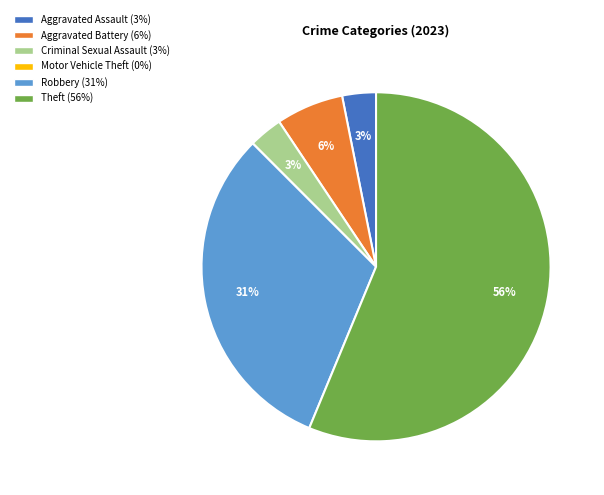

Which category accounts for the majority?

Theft